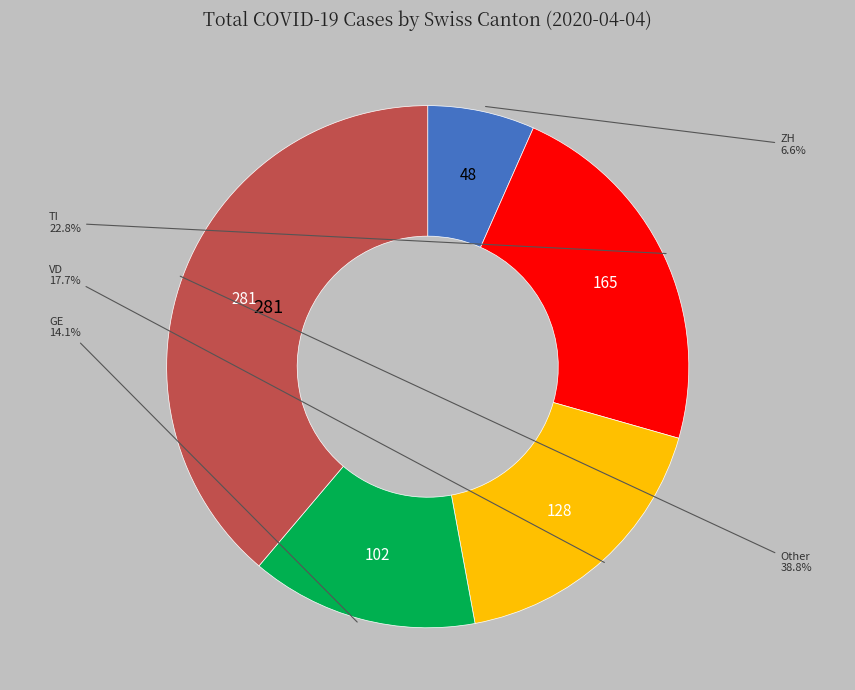

Is there any slice that represents more than half of the pie?

No